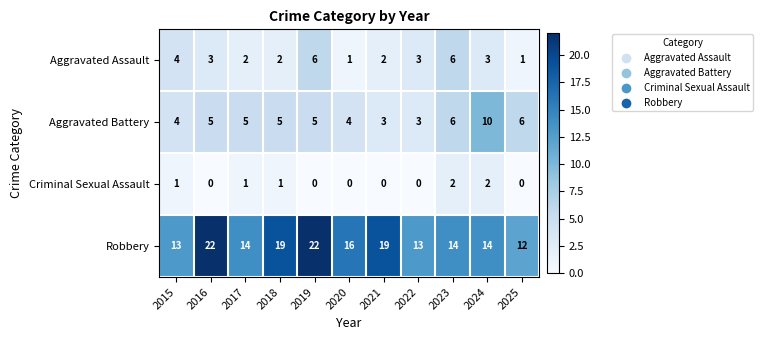

The Robbery series shows 12 at 2025. True or false?

True